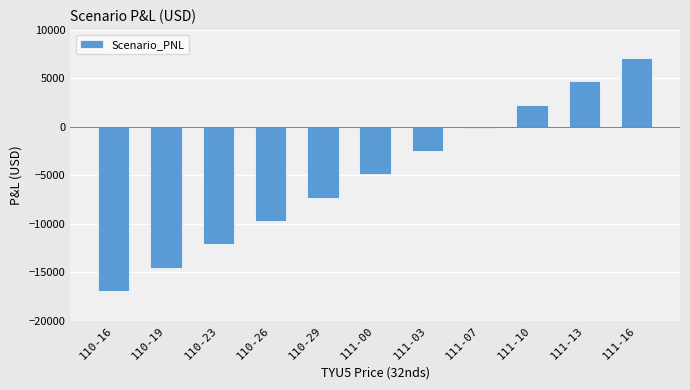

How many values are below -4906?

6